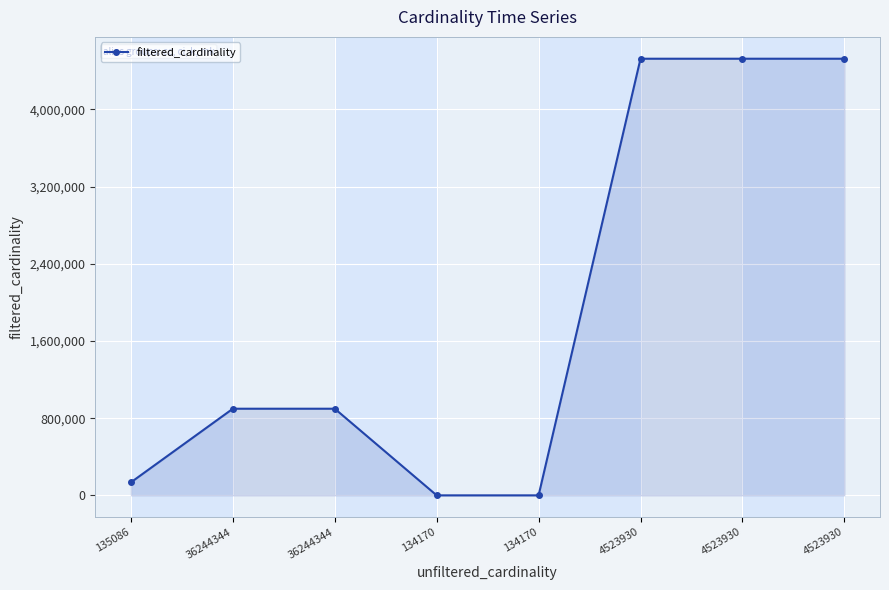

List the labels in order of value, largest first.

4523930, 4523930, 4523930, 36244344, 36244344, 135086, 134170, 134170